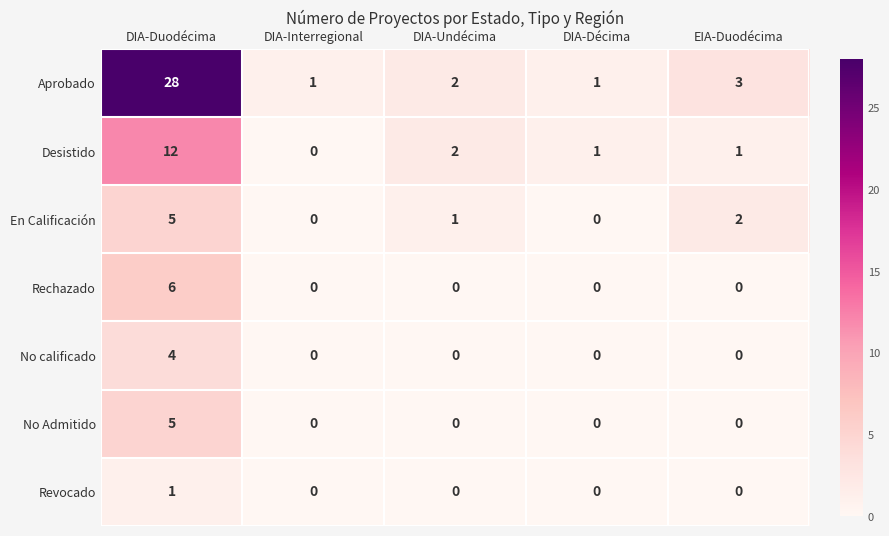

The value of No Admitido at DIA-Duodécima is 3. True or false?

False